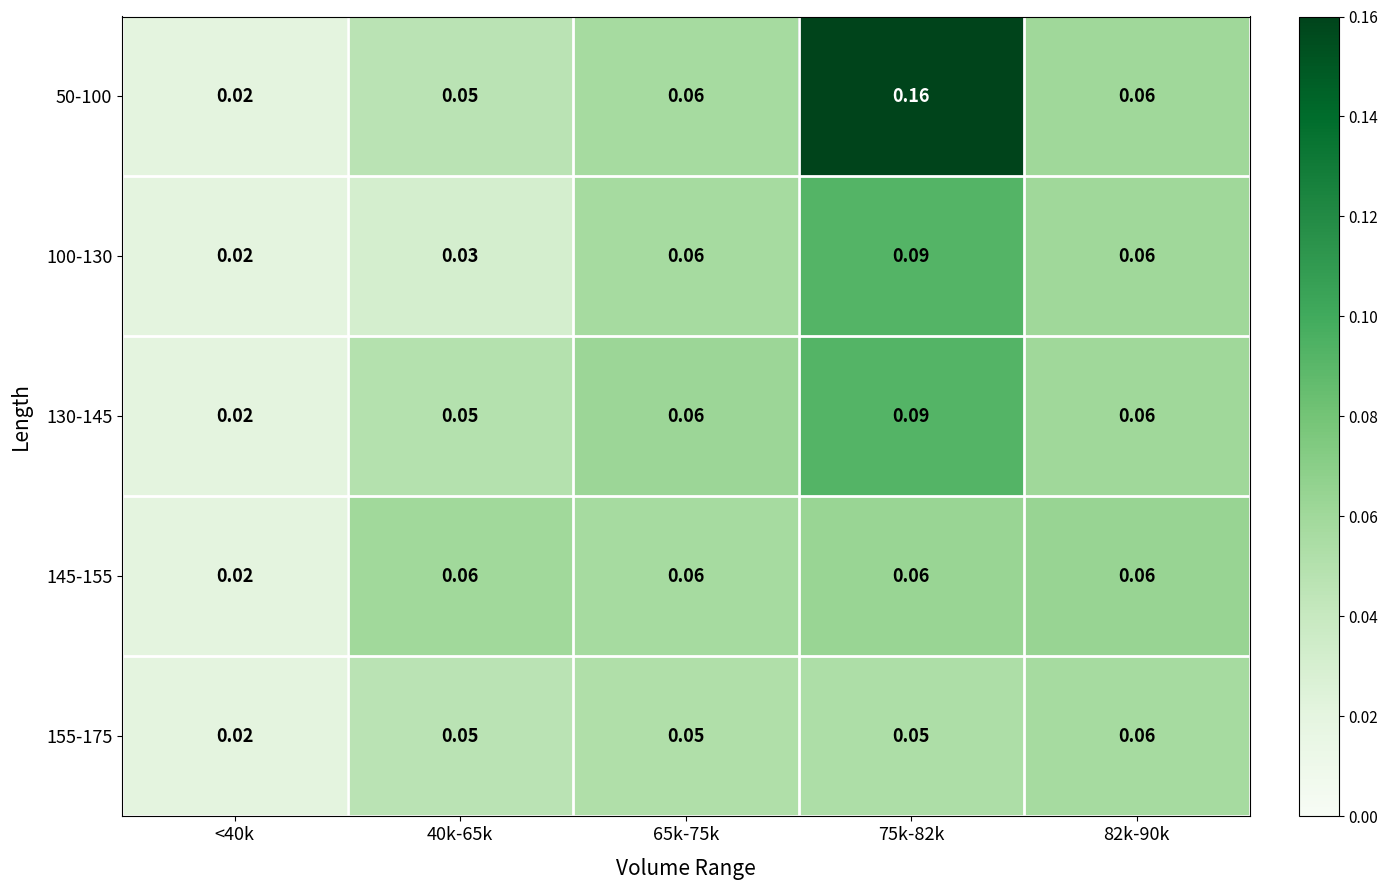

Is the value of 155-175 at 82k-90k greater than the value of 130-145 at 40k-65k?

Yes